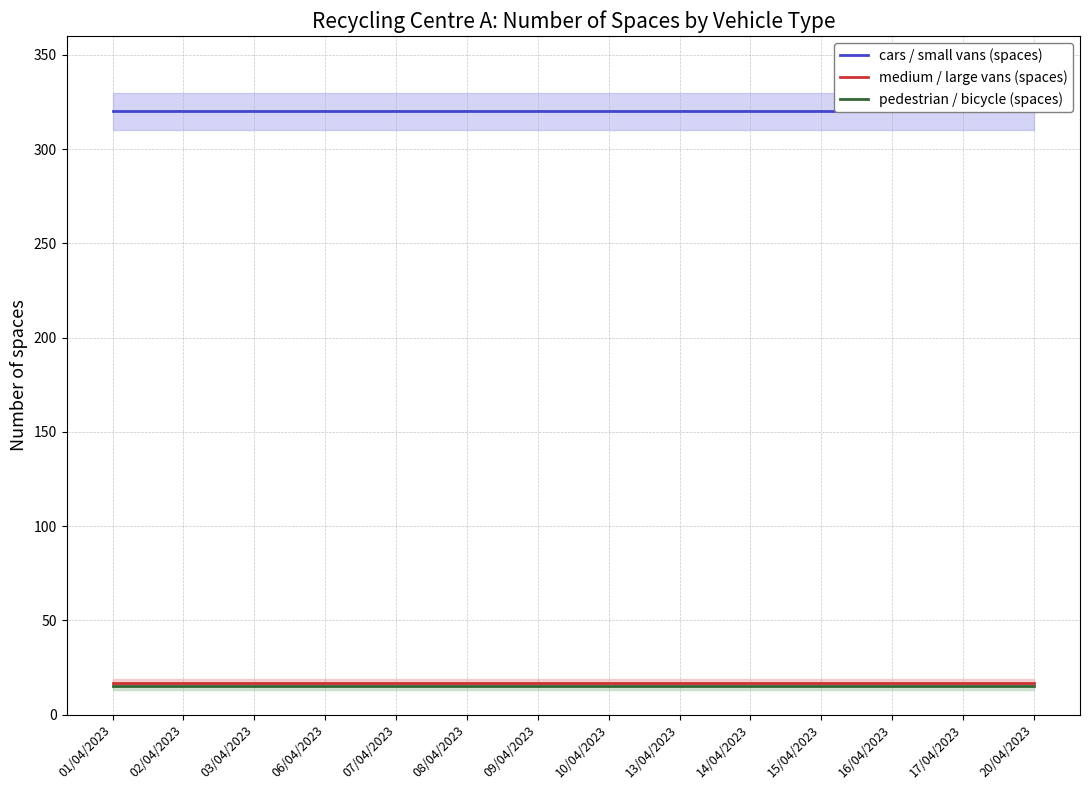

Which series has the largest total across all categories?

cars / small vans (spaces)